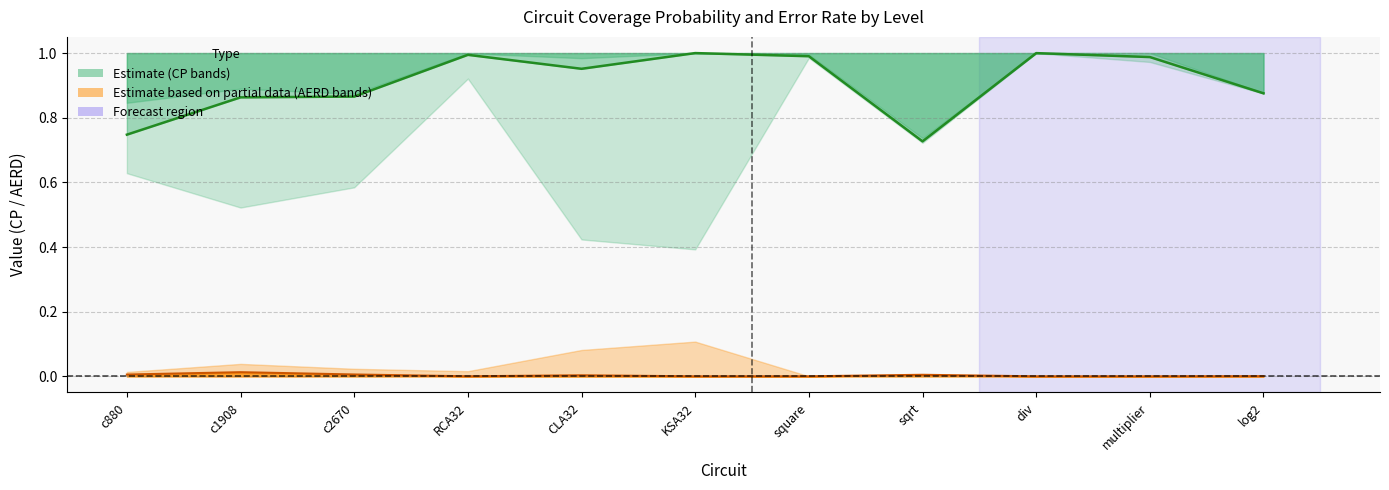

True or false: $l=2$ AERD and $l=2$ CP cross at least once.

False